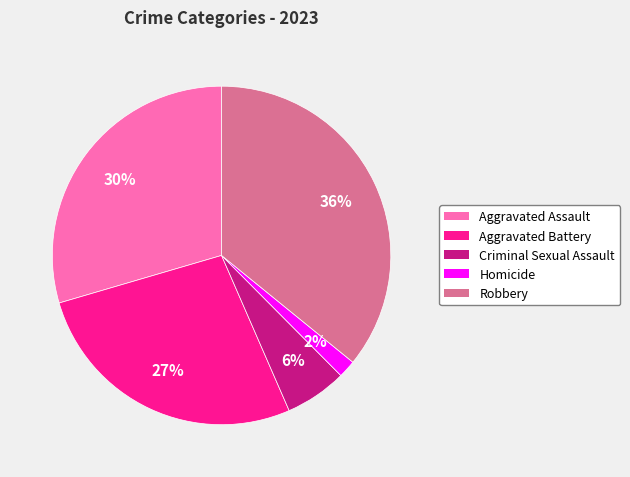

Do Aggravated Battery and Criminal Sexual Assault together represent more than half of the pie?

No